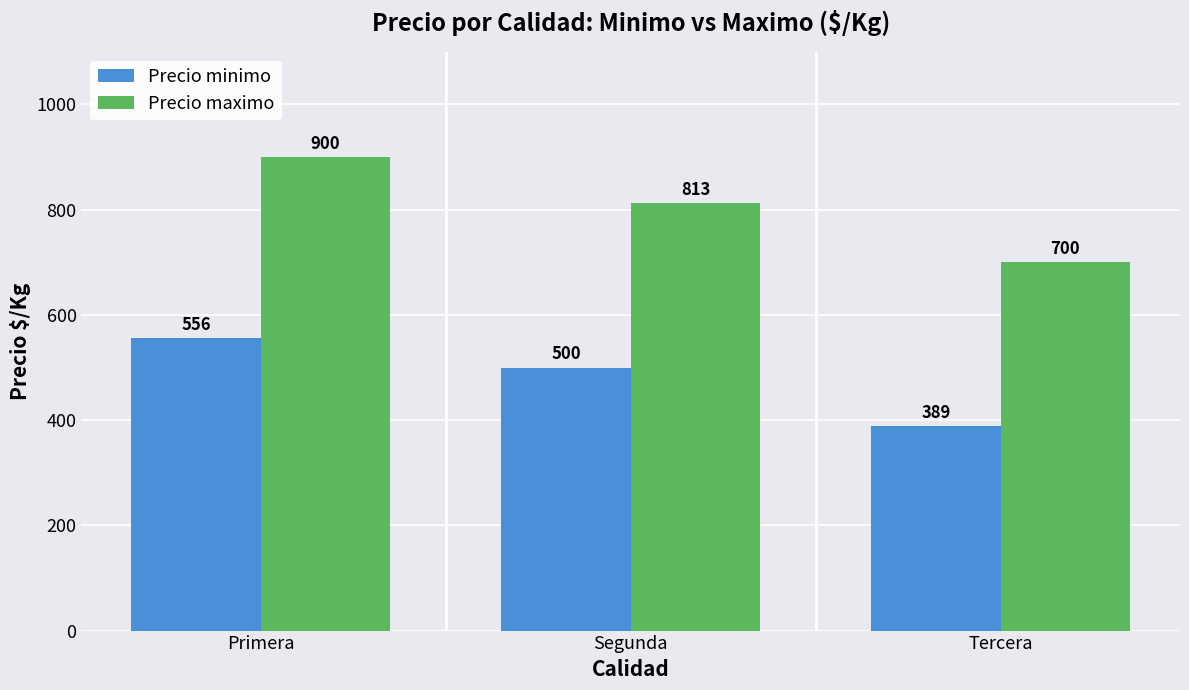

What is the label of the 1st bar from the left?

Primera